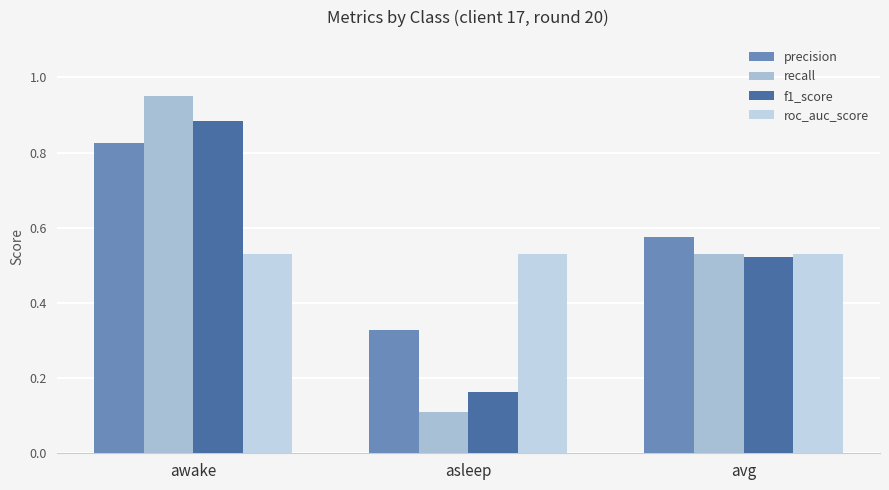

How many distinct data groups are displayed?

4